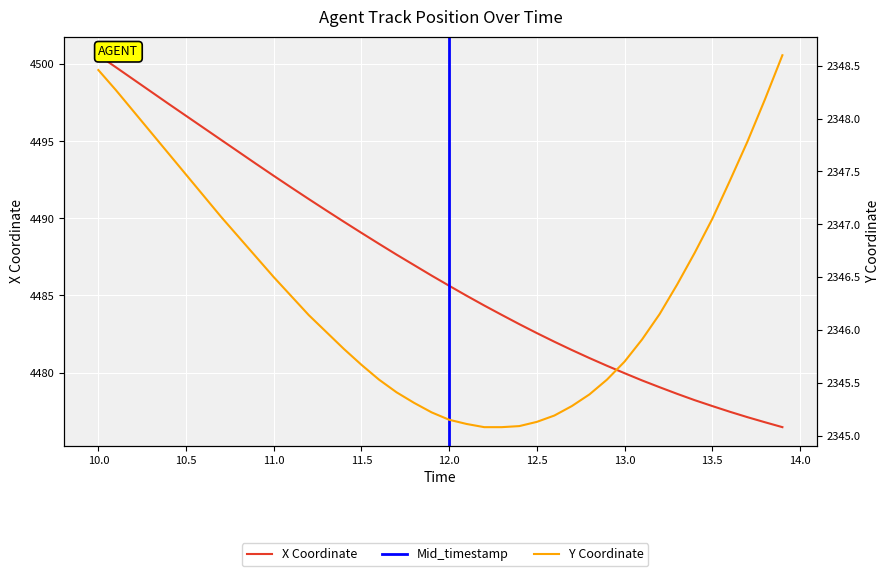

True or false: X and Y cross at least once.

False